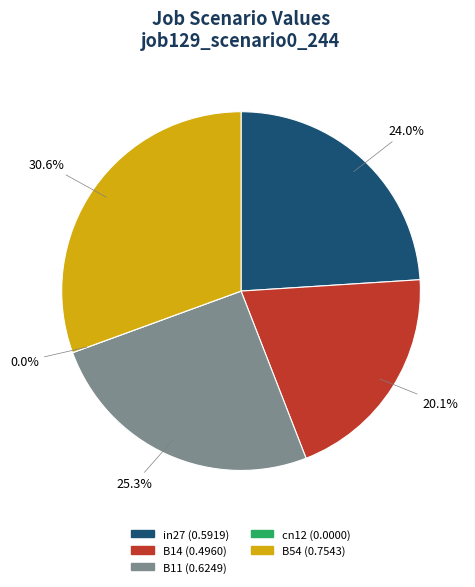

What is the total percentage of B14 and B54?

50.7%